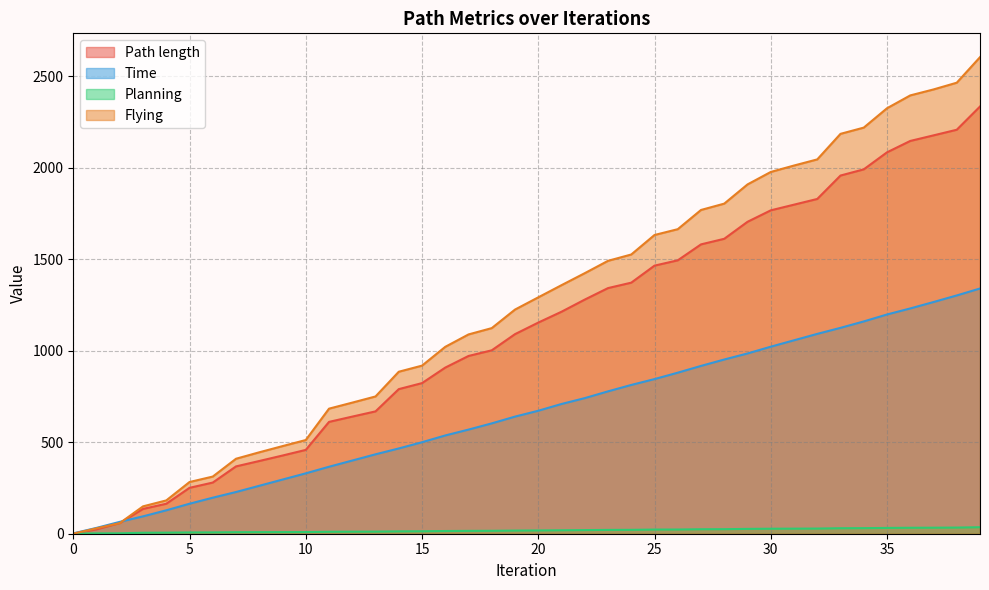

What is the value of the Flying point at the 30th from the left?

1908.6